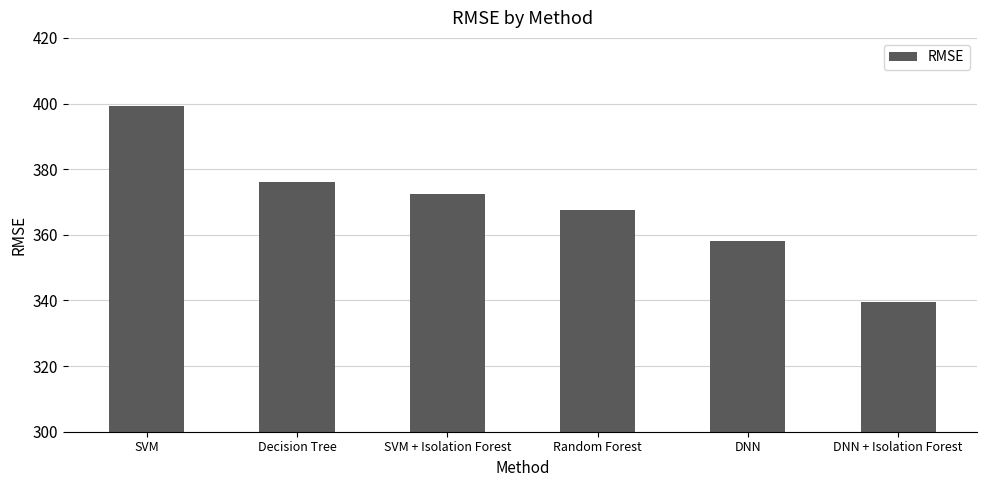

Where does the data first go above 372?

SVM